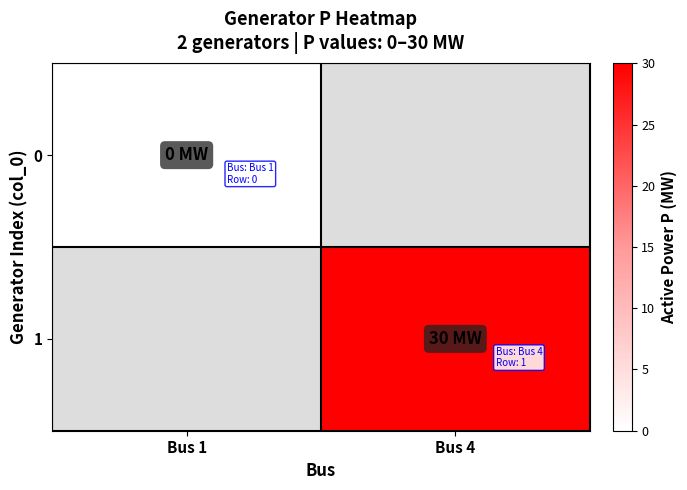

At which label is 0 closest to 0?

Bus 1